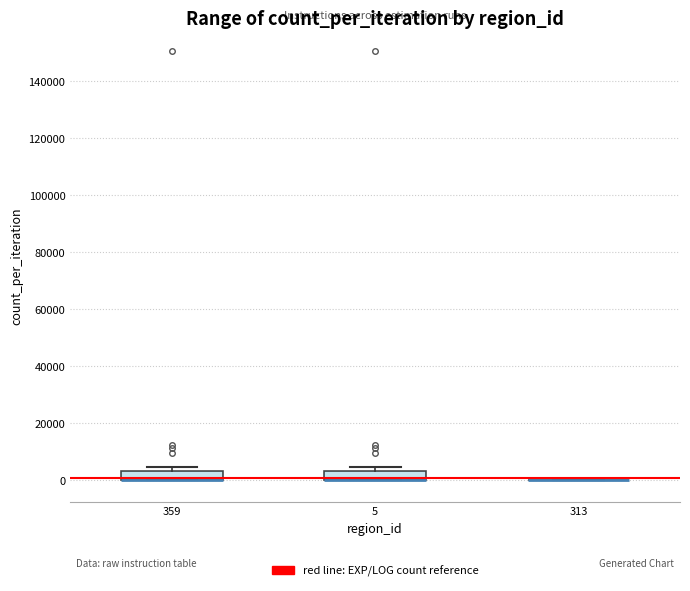

Reading left to right, read every box against the y-axis: the position of its median line, the range the box covers, and the ends of its whiskers. The values are not printed on the chart, so give them approximately, as read against the axis.

359: median 0 (drawn on the box's lower edge), box 0 to 4000, whiskers 0 to 4000 (just above the box's upper edge)
5: median 0 (drawn on the box's lower edge), box 0 to 4000, whiskers 0 to 4000 (just above the box's upper edge)
313: box collapsed to a line at 0, whiskers 0 to 0